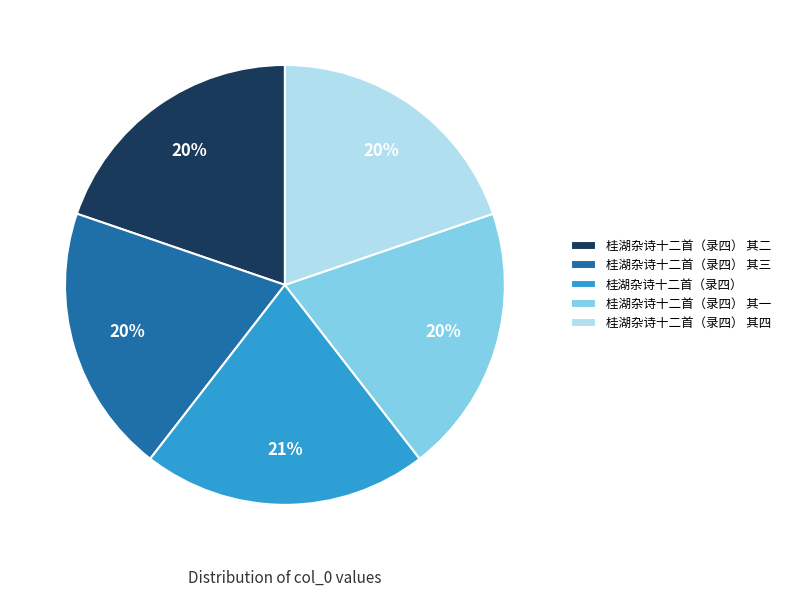

To the nearest percent, what is the difference between the largest and smallest slice percentages?

1%